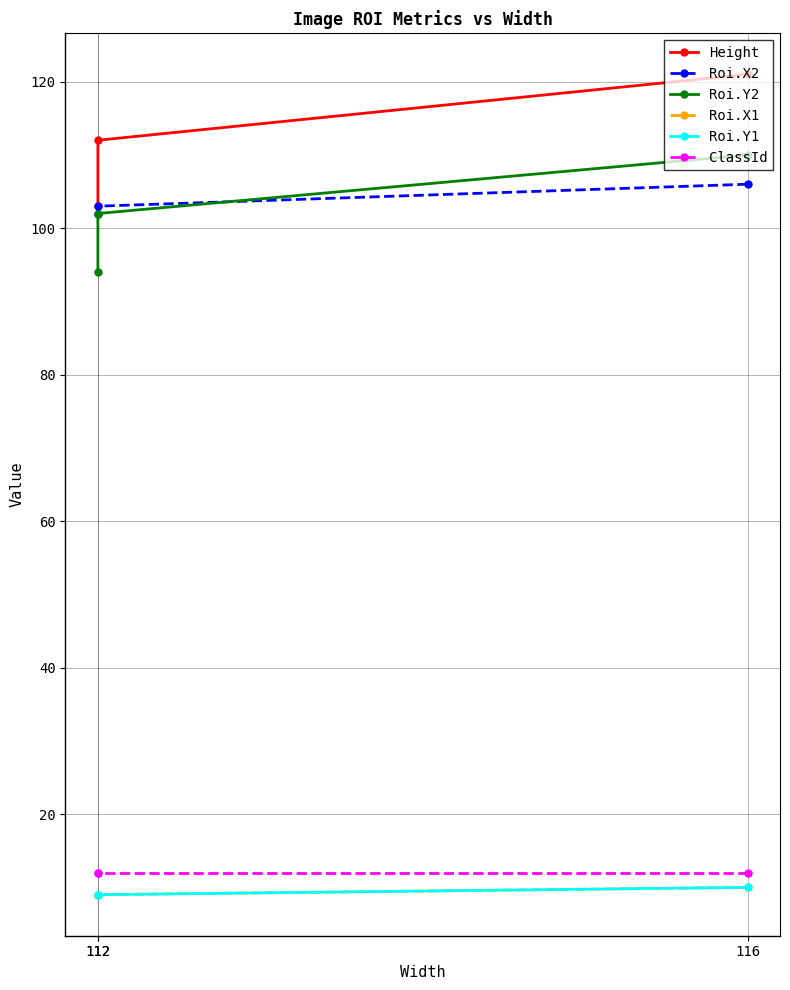

Between 116 and 112, which series saw the biggest shift?

Height